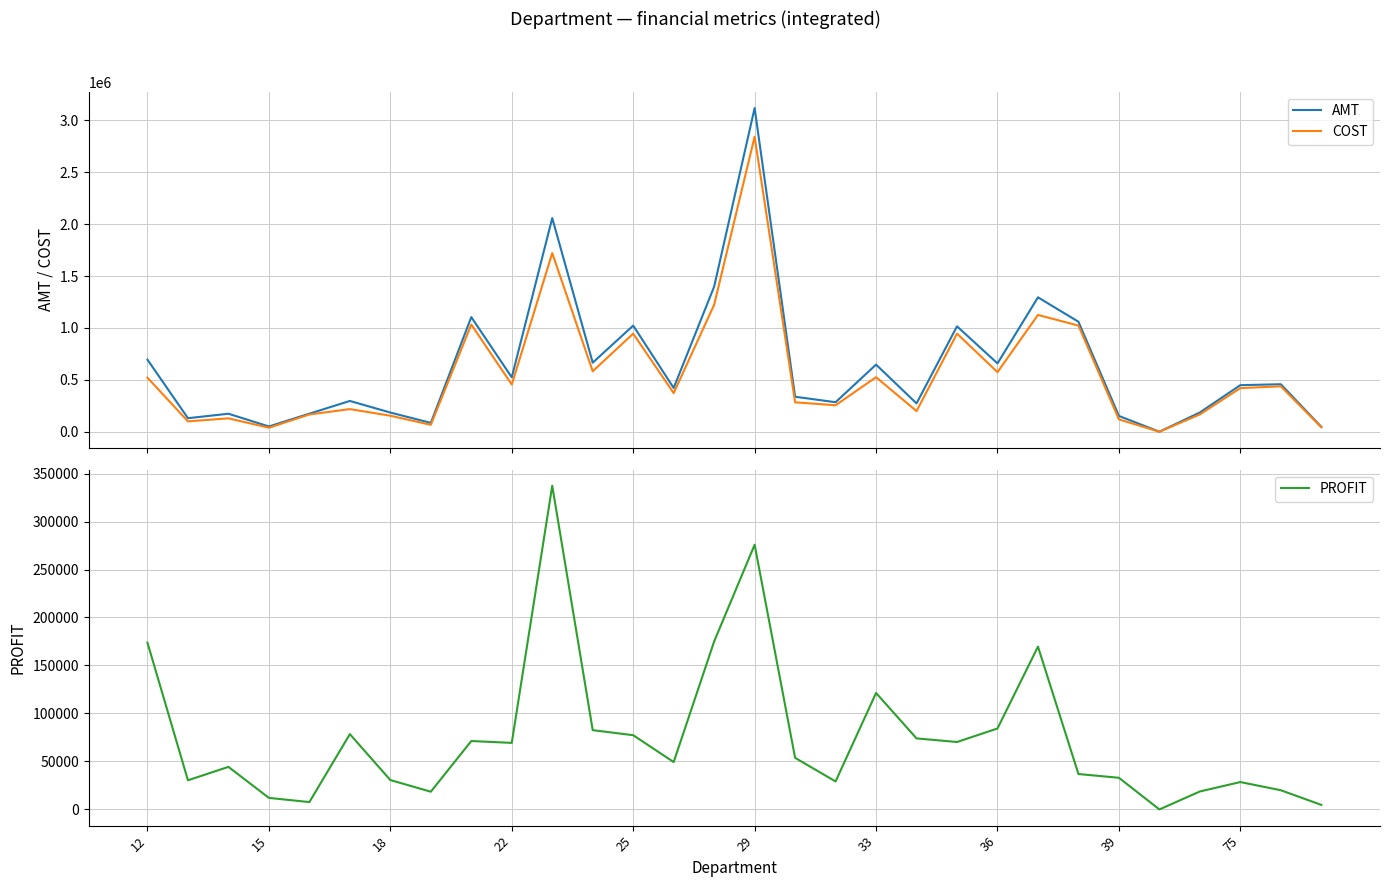

Reading left to right, transcribe all the data shown in this chart.

AMT: 694395.5	130393.7	173457.9	50714.5	173977.1	296521.3	184931.6	85151.9	1104301.7	524150.1	2058217.2	665308.6	1022522.1	421567.5	1398264.5	3118587.9	337131.1	284391.4	646779.6	272923.8	1015544.8	658333.3	1294790.3	1059701.2	151985.5	19.0	185686.0	448790.3	457465.8	47488.8
COST: 520653.6	99999.7	129089.5	38674.7	166305.0	218045.9	154289.6	66664.4	1033023.6	454780.0	1720945.2	582683.8	945168.6	372197.3	1223229.1	2842793.7	283337.8	255222.5	525408.8	198885.4	945277.3	573982.6	1125141.2	1022791.5	118985.1	14.4	166947.5	420252.7	437459.9	42731.8
PROFIT: 173741.9	30394.0	44368.3	12039.8	7672.1	78475.4	30641.9	18487.5	71278.0	69370.1	337272.0	82624.8	77353.5	49370.3	175035.4	275794.3	53793.3	29168.9	121370.8	74038.4	70267.5	84350.8	169649.1	36909.7	33000.4	4.6	18738.4	28537.5	20005.9	4757.0